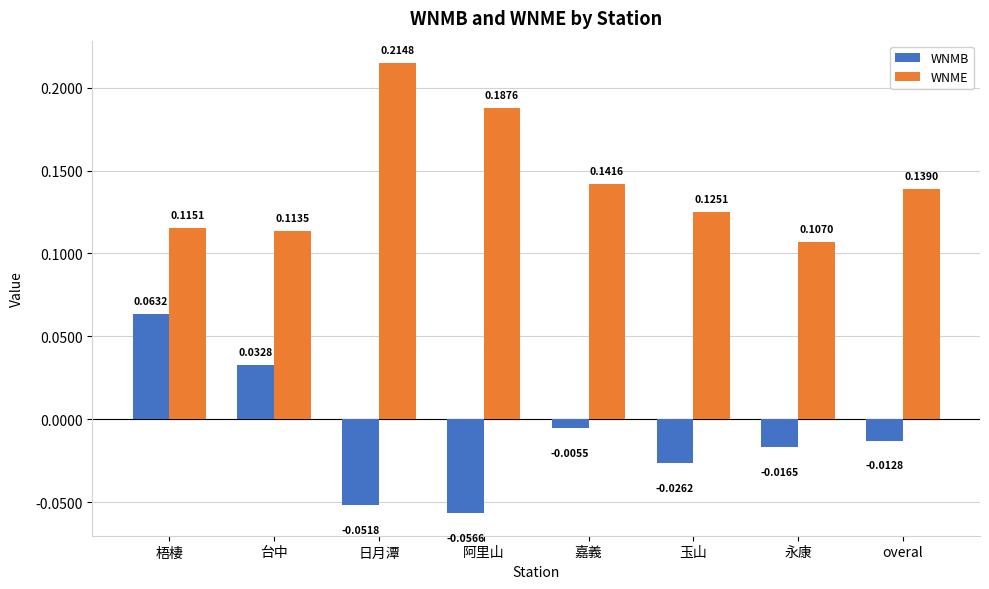

Which series has the largest range (max minus min)?

WNMB